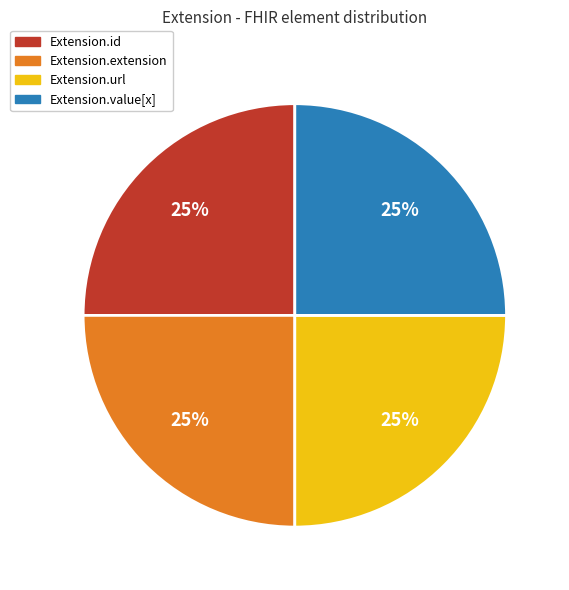

Approximately how many times larger is the value at Extension.id compared to Extension.value[x]?

1.0